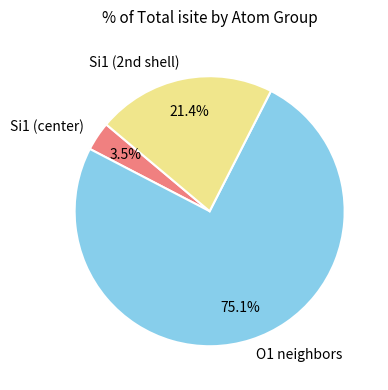

Which category has the biggest portion of the pie?

O1 neighbors